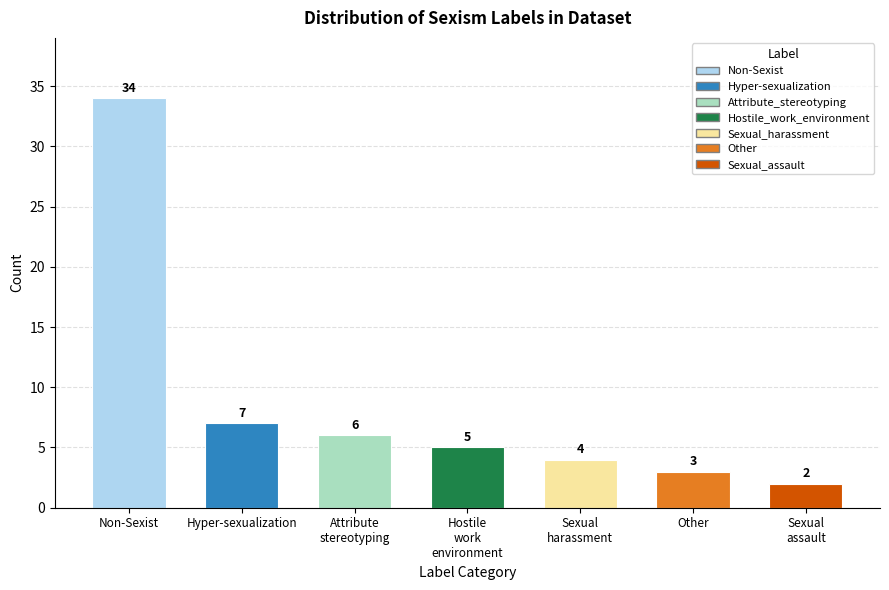

Count the number of data series in this chart.

1